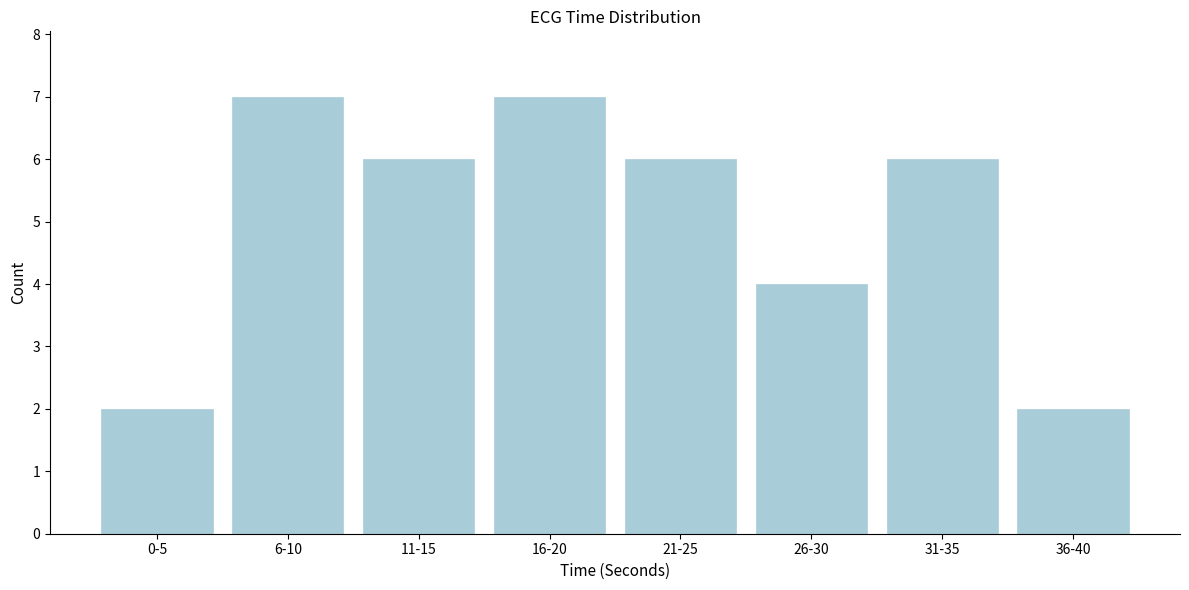

Reading left to right, what are all the values shown in this chart?

2	7	6	7	6	4	6	2